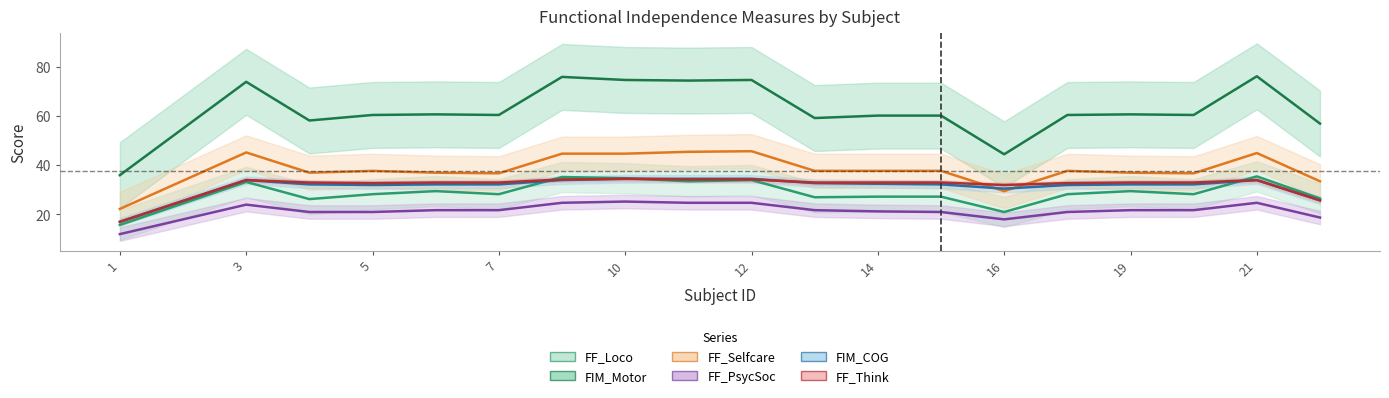

How many interior local valleys does the FIM_Motor series have?

6